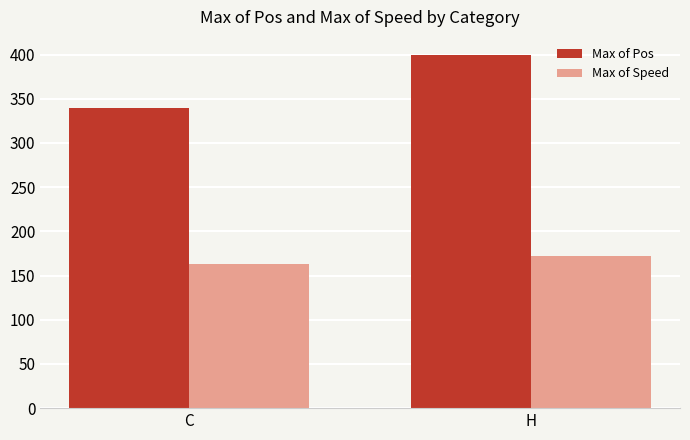

Reading left to right, transcribe all the data shown in this chart.

Max of Pos: 339.0	400.0
Max of Speed: 163.1	172.2